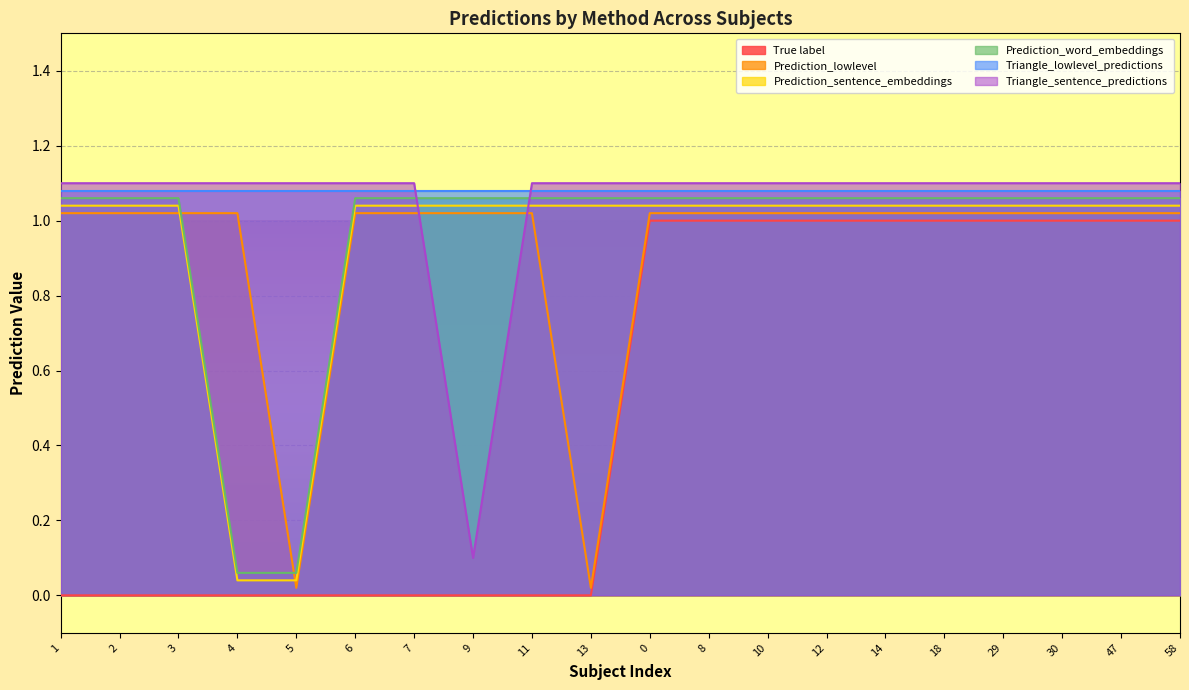

How many lines are shown in the chart?

6